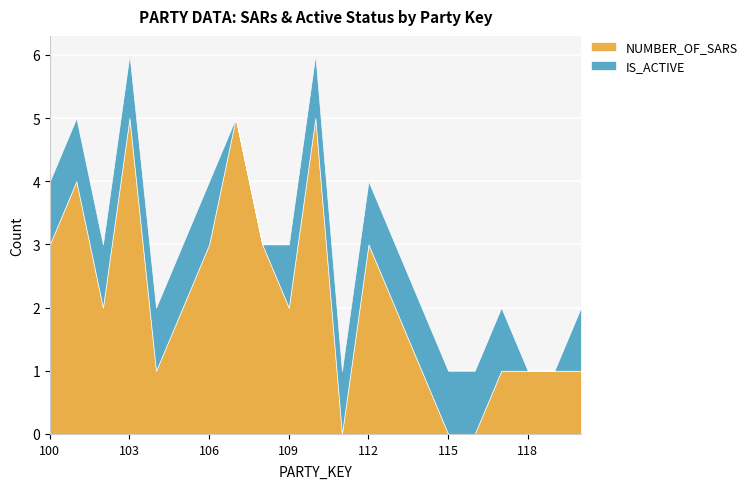

Reading left to right, transcribe all the data shown in this chart.

NUMBER_OF_SARS: 100=3	101=4	102=2	103=5	104=1	105=2	106=3	107=5	108=3	109=2	110=5	111=0	112=3	113=2	114=1	115=0	116=0	117=1	118=1	119=1	120=1
IS_ACTIVE: 100=1	101=1	102=1	103=1	104=1	105=1	106=1	107=0	108=0	109=1	110=1	111=1	112=1	113=1	114=1	115=1	116=1	117=1	118=0	119=0	120=1